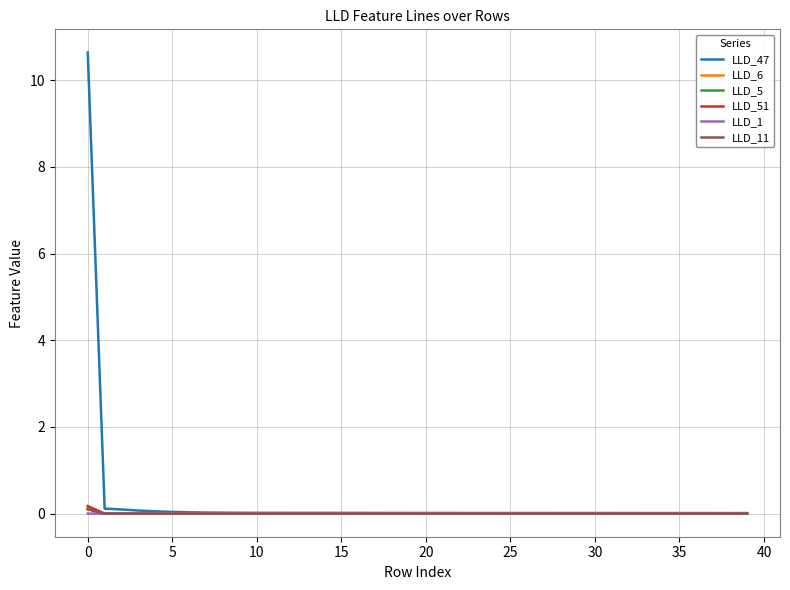

Which series has the largest range (max minus min)?

LLD_47